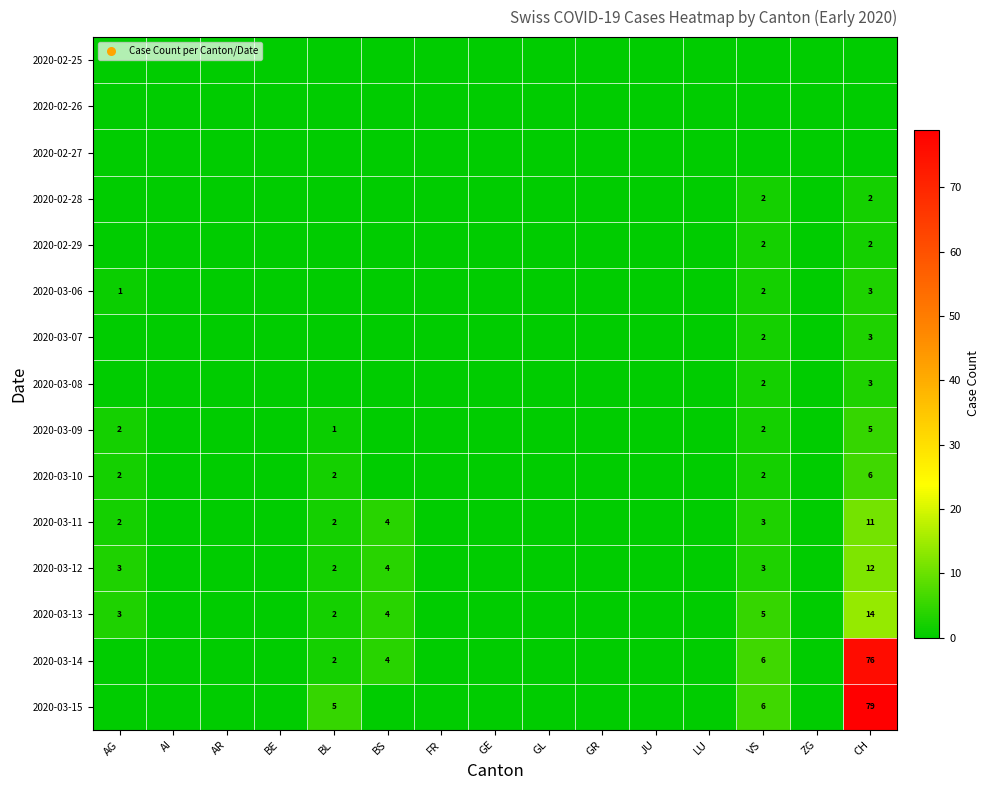

The 2020-03-10 series shows 3 at AG. True or false?

False